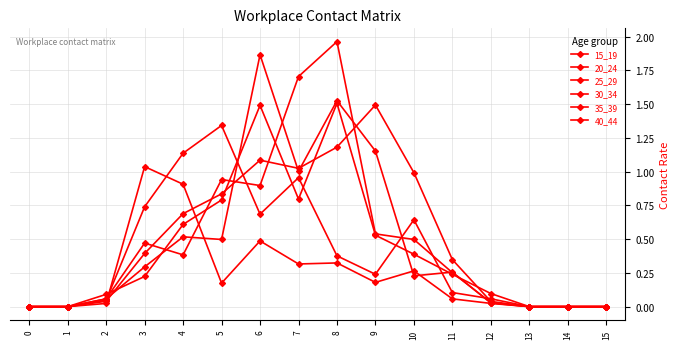

Does the chart have visible grid lines?

Yes